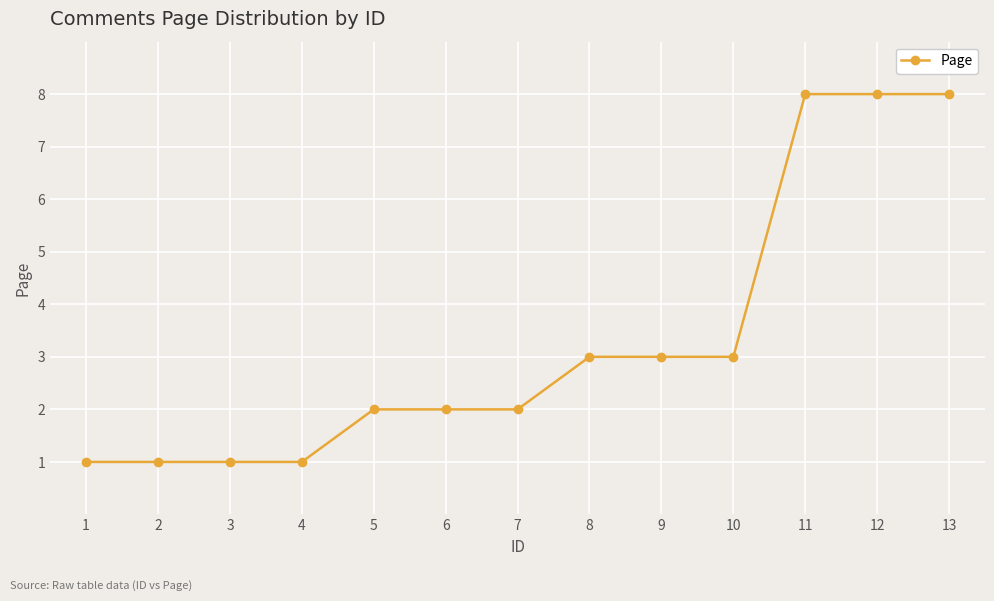

How many lines are shown in the chart?

1